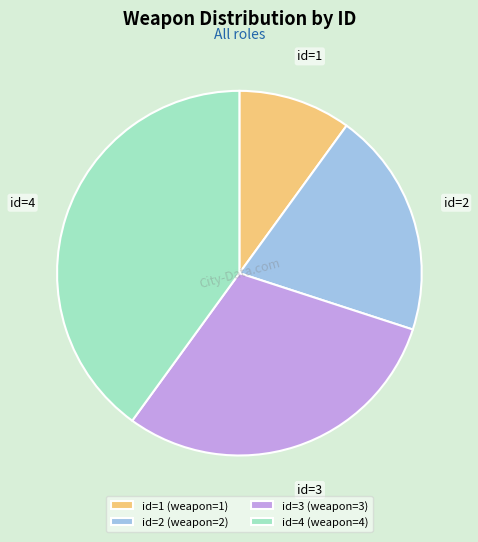

True or false: id=1 accounts for 10% of the total.

True